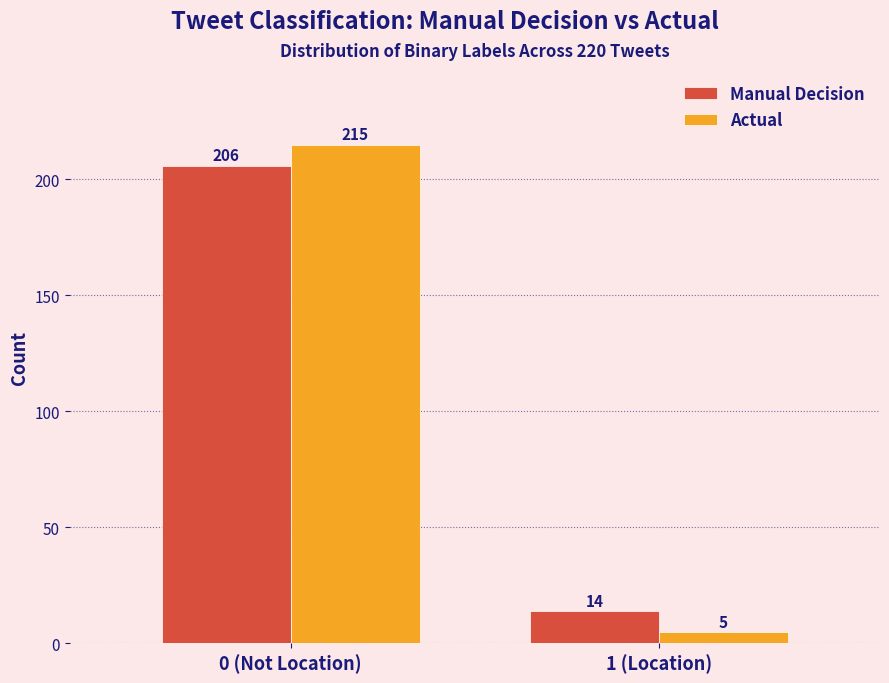

Reading right to left, transcribe all the data shown in this chart.

Manual Decision: 1 (Location)=14	0 (Not Location)=206
Actual: 1 (Location)=5	0 (Not Location)=215